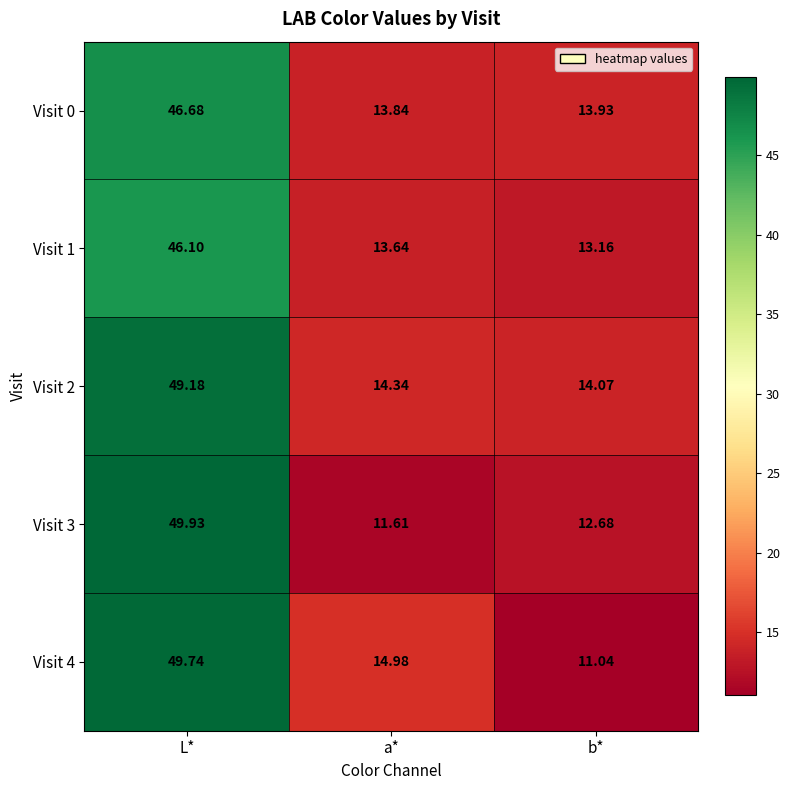

Rank the categories by Visit 2 value from lowest to highest.

b*, a*, L*